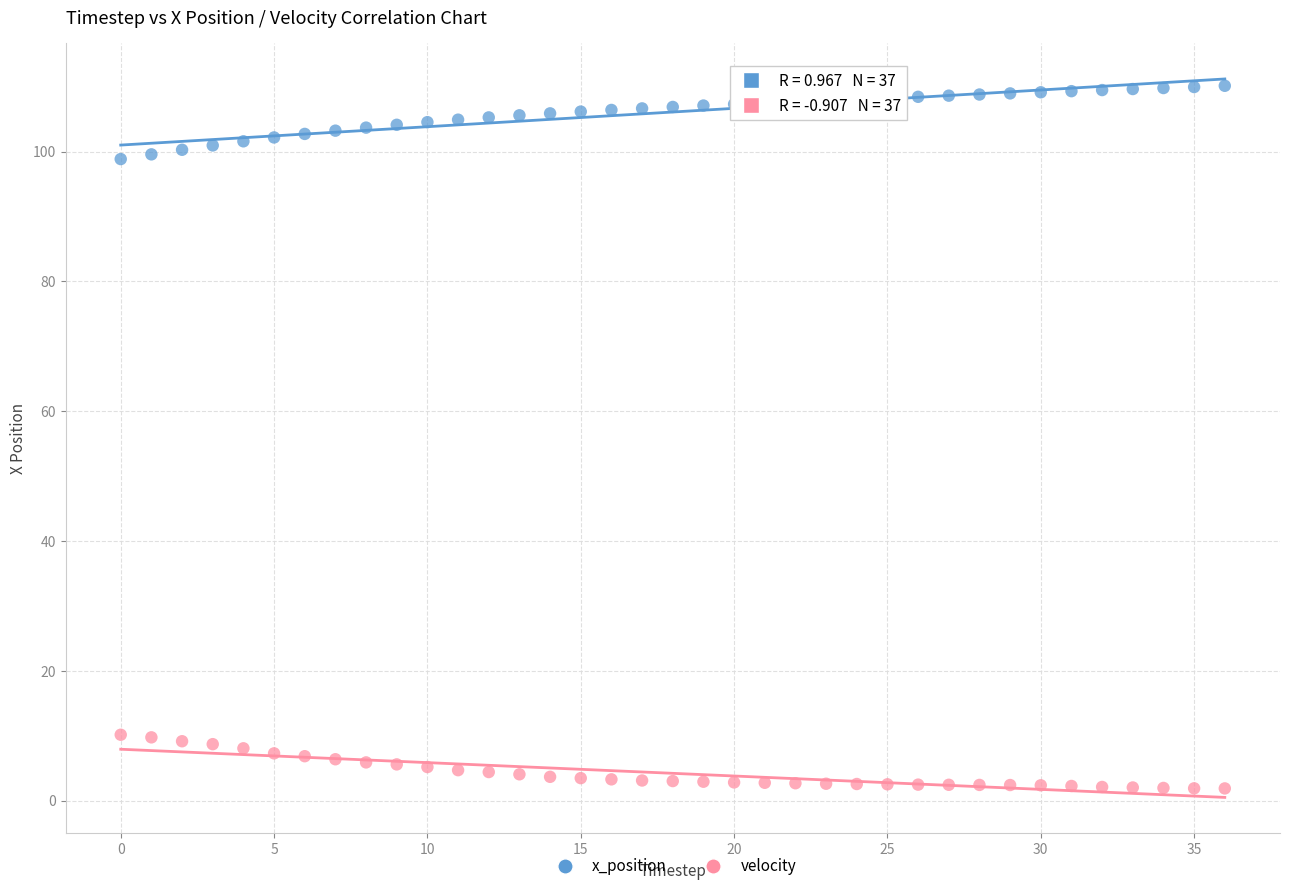

Which series contains the highest Y value?

x_position